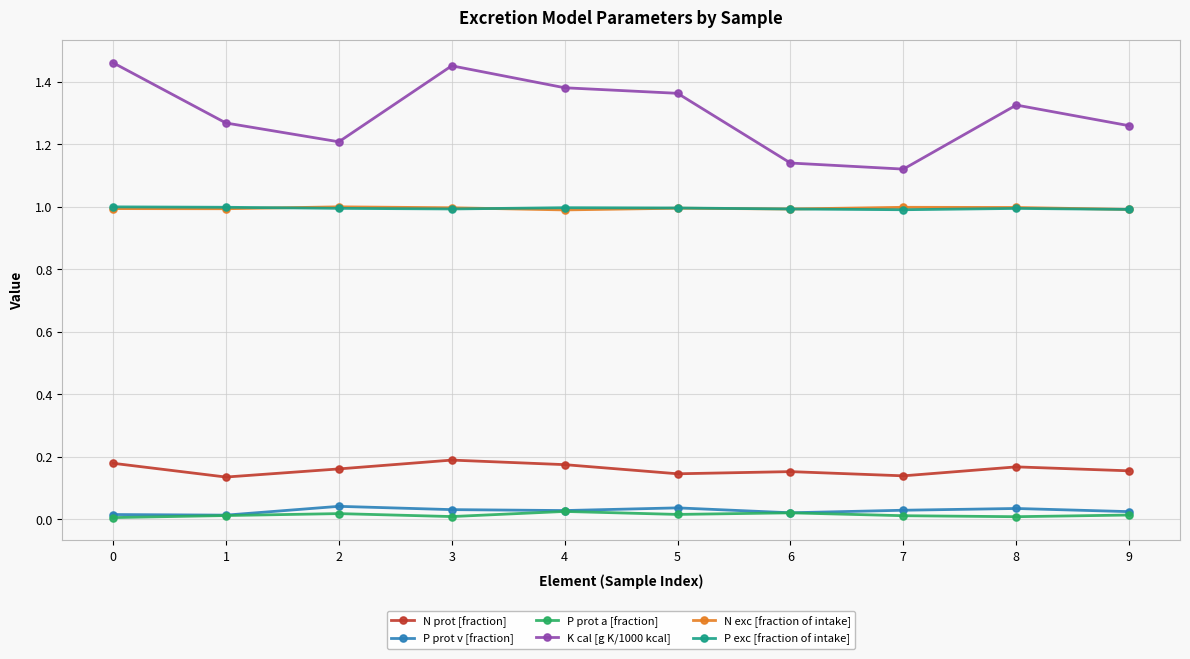

What is the value of the N exc [fraction of intake] point at the 6th from the left?

1.0